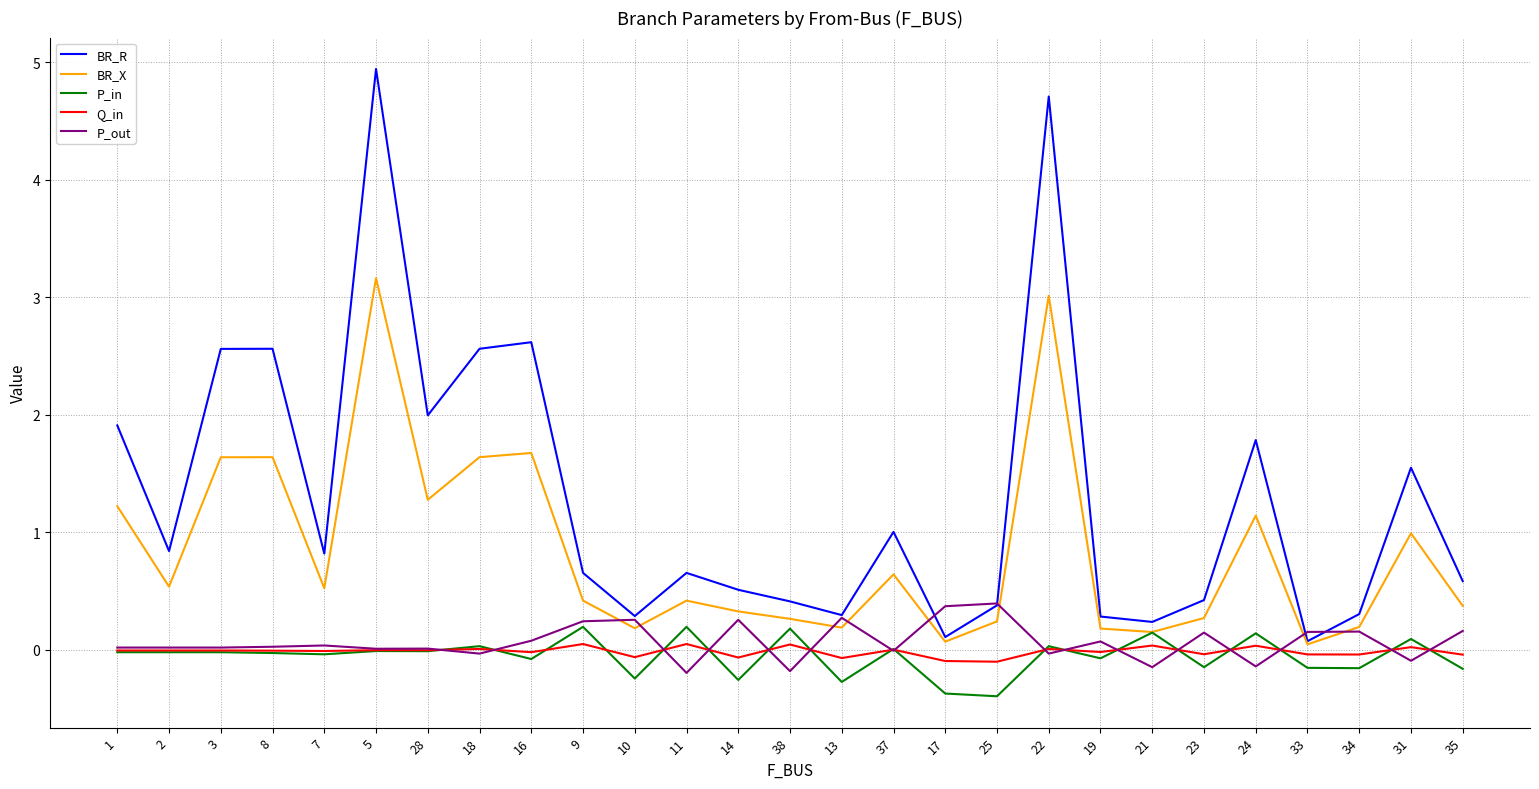

True or false: BR_R has a value of 0.6 at 38.

False